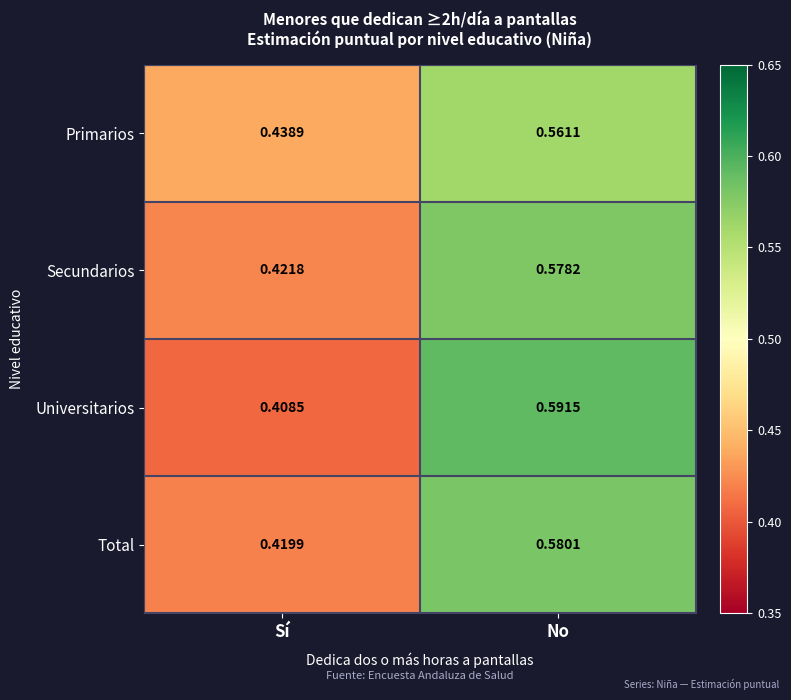

Rank the categories by Primarios value from highest to lowest.

No, Sí